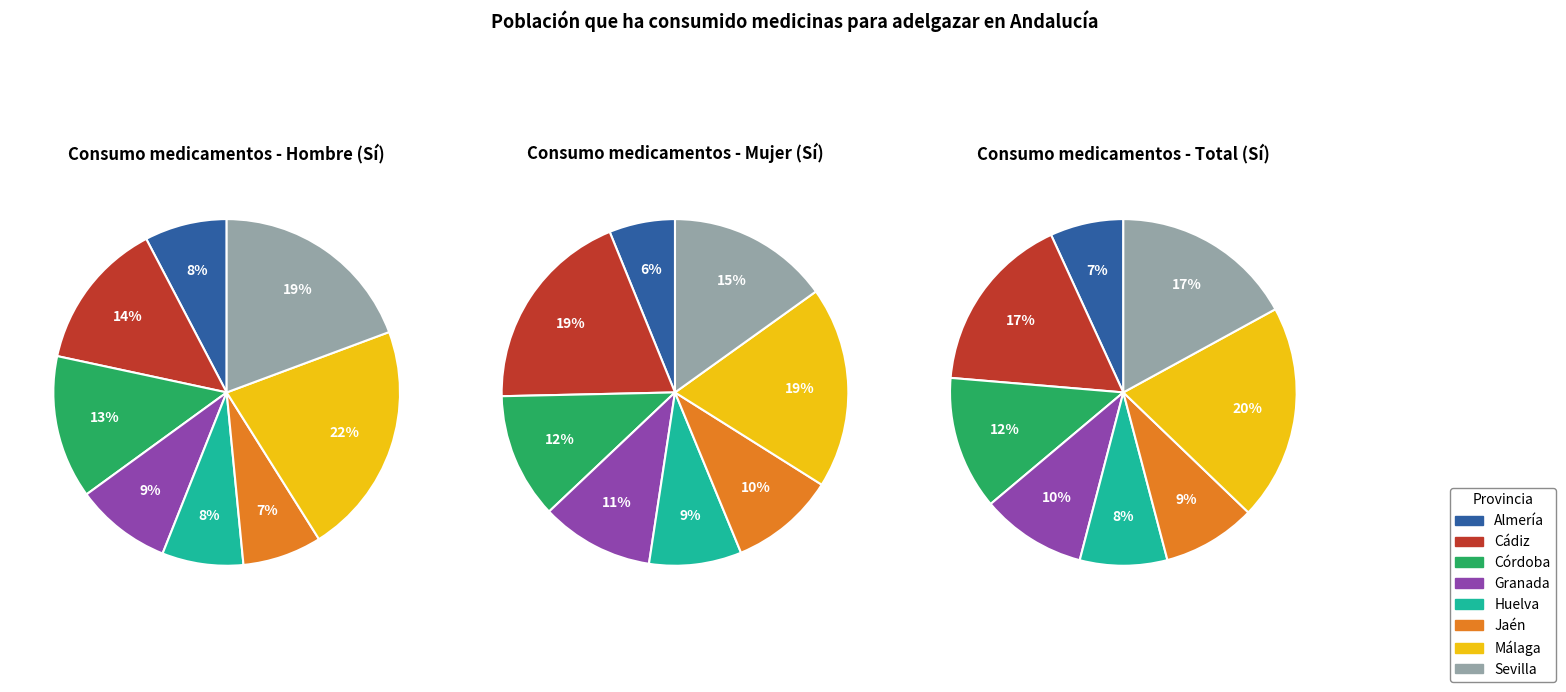

Combined, do Almería and Jaén account for over 50%?

No